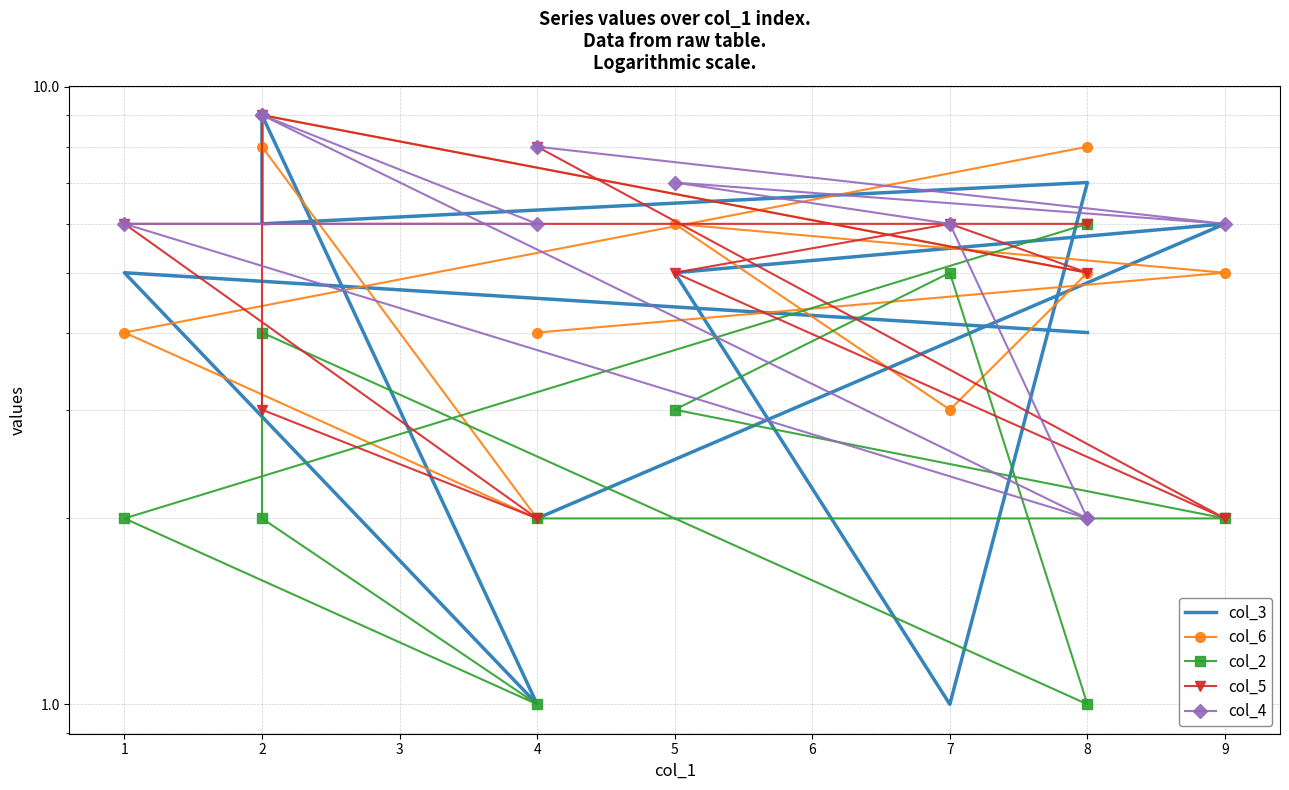

At which category is the sum across all series the highest?

2